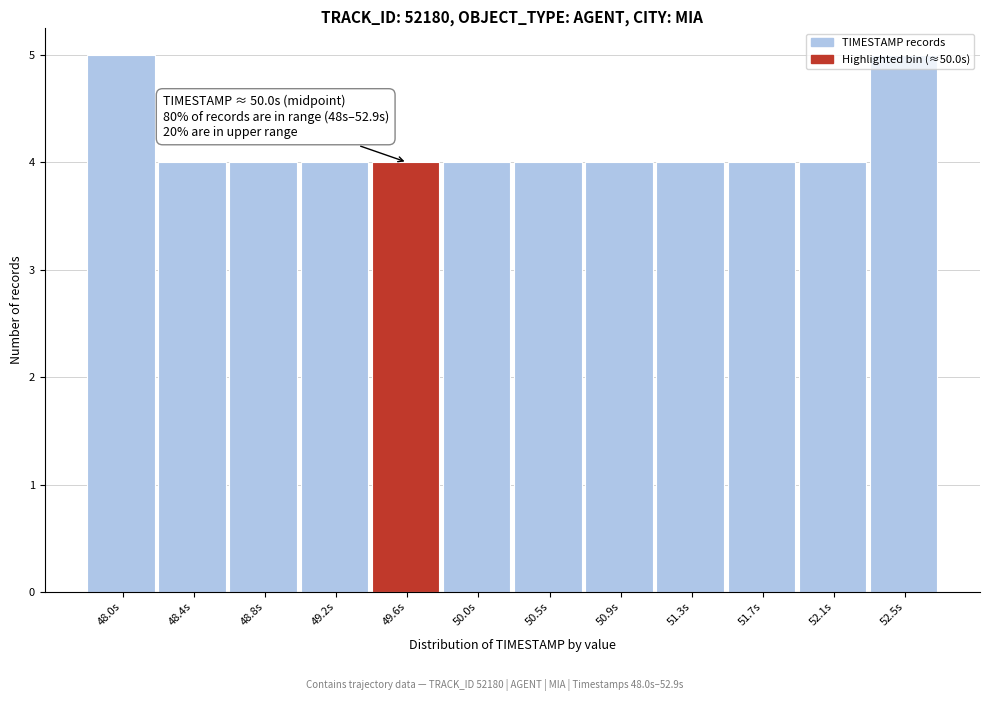

What position from the right is 52.5s?

1